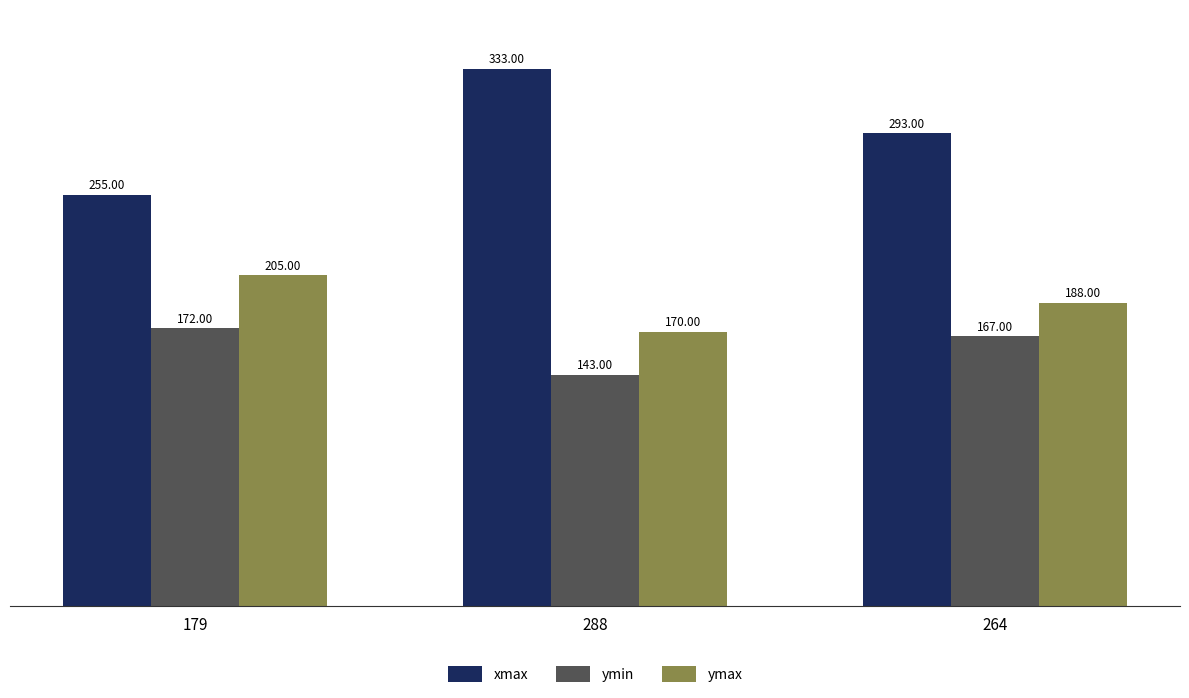

What is the spread (max minus min) of values at 288?

190